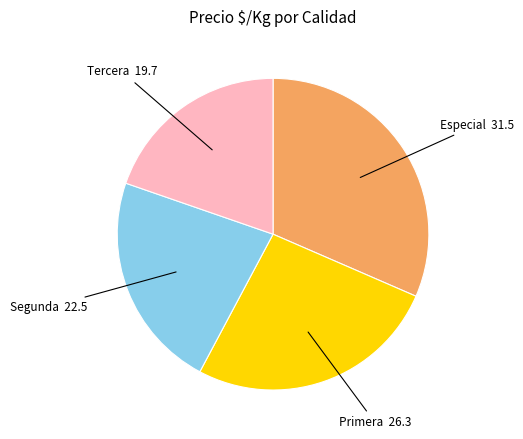

Is there a majority slice in this chart?

No